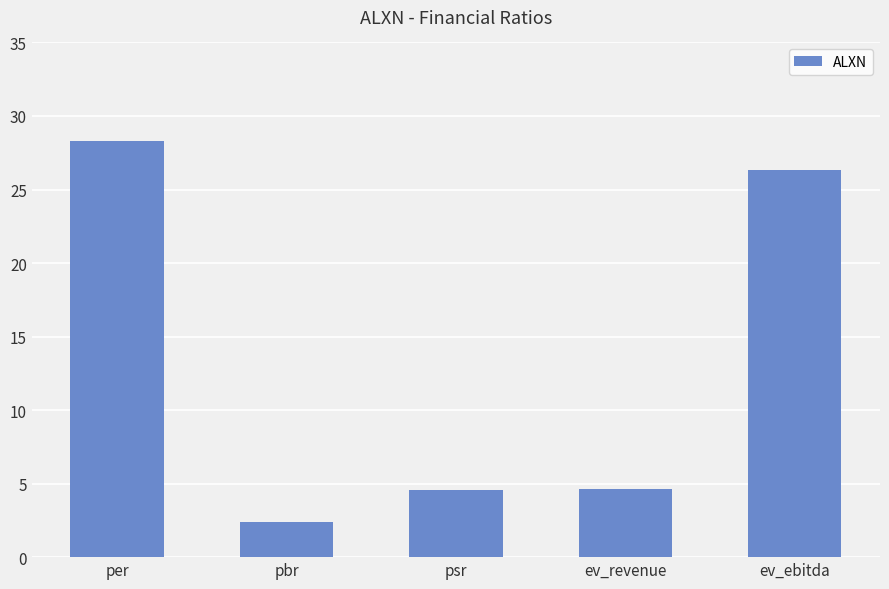

What is the smallest value displayed?

2.4